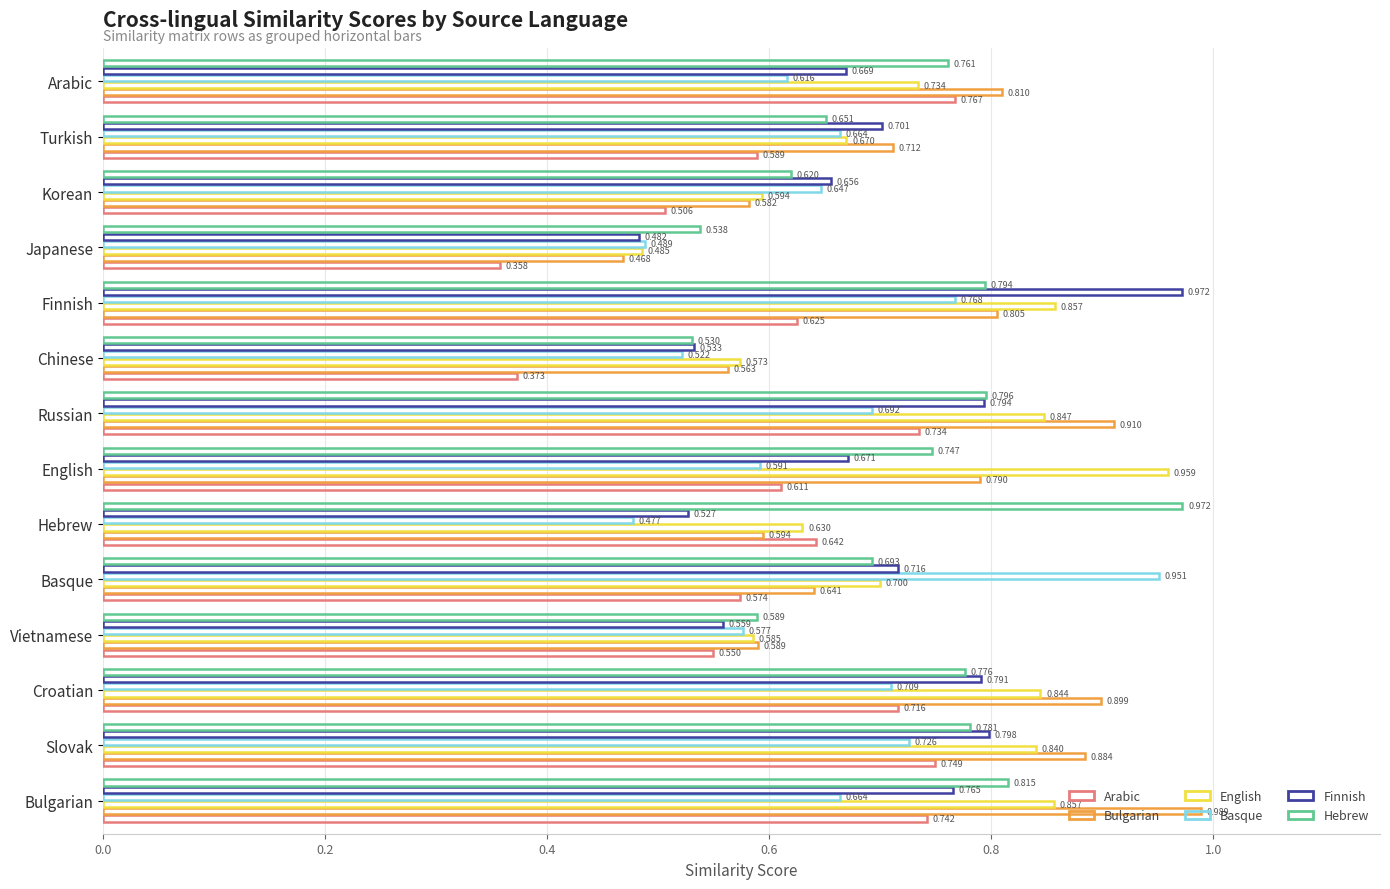

How many distinct data groups are displayed?

6